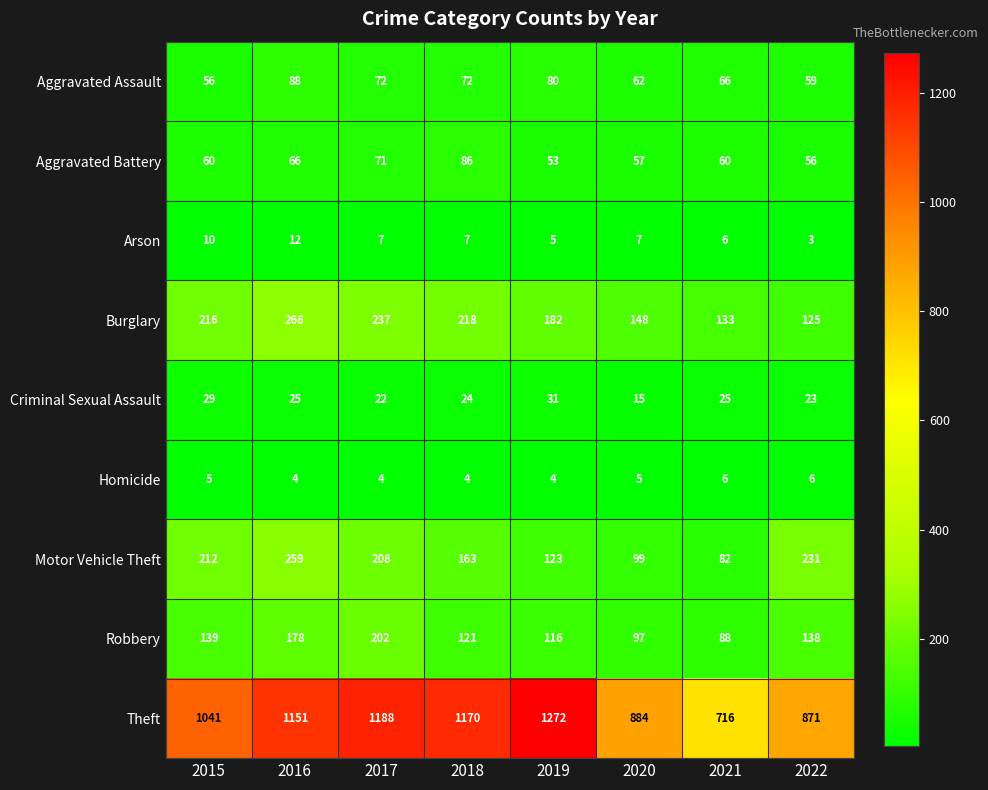

How many categories are shown in the chart?

8